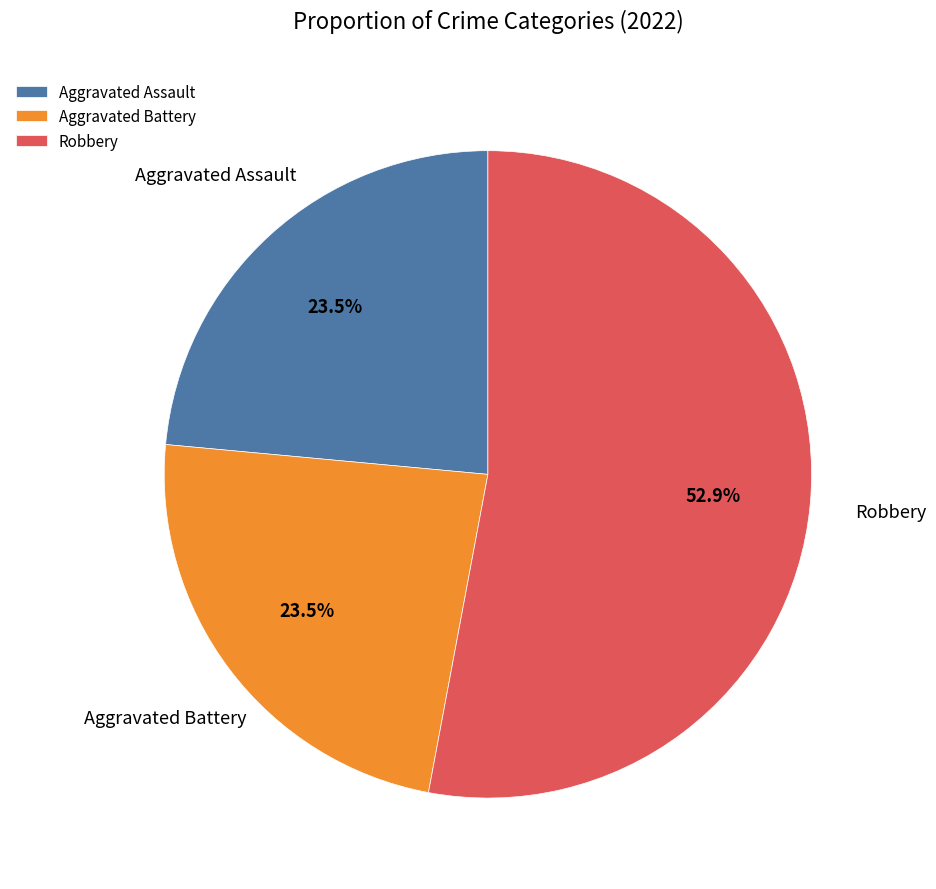

To the nearest percent, what is the average slice percentage?

33%